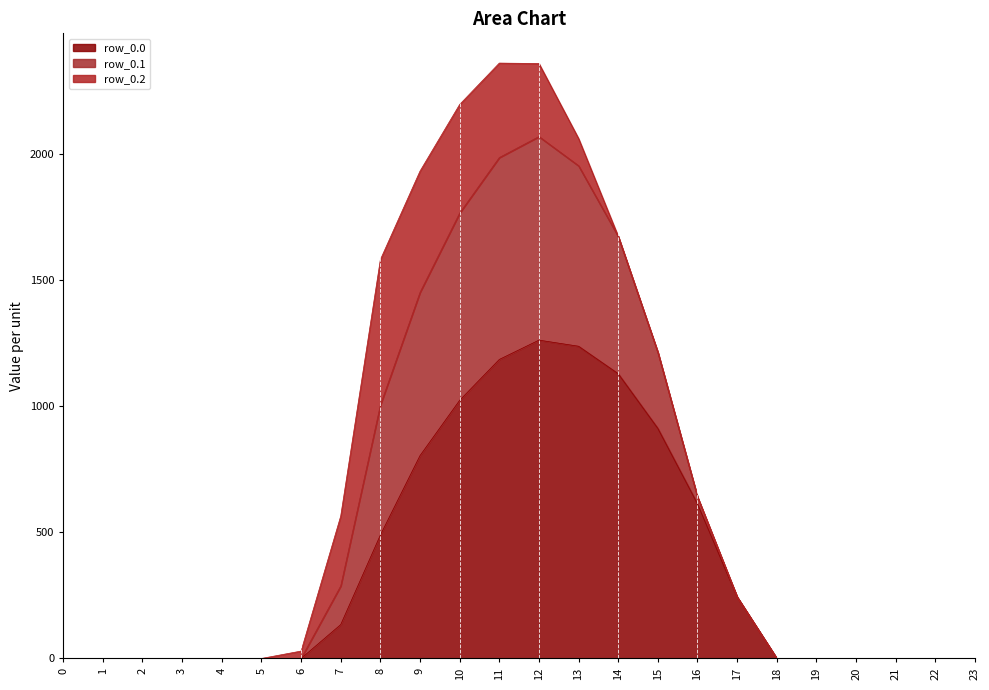

What are all the series names shown in the legend?

row_0.0, row_0.1, row_0.2